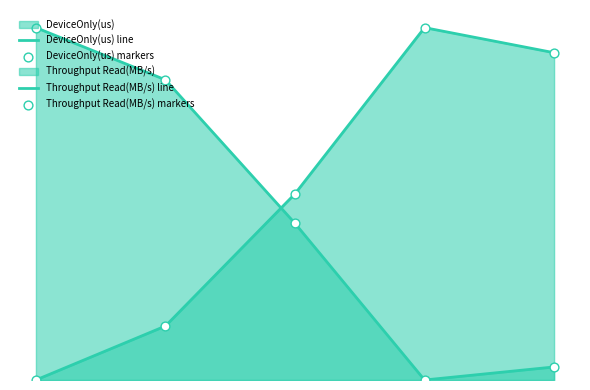

What are all the series names shown in the legend?

DeviceOnly(us) line, Throughput Read(MB/s) line, DeviceOnly(us) markers, Throughput Read(MB/s) markers